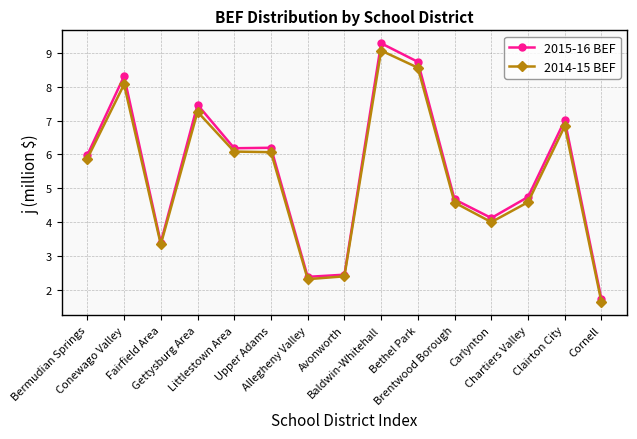

At which category does 2014-15 BEF reach its first local peak?

Conewago Valley